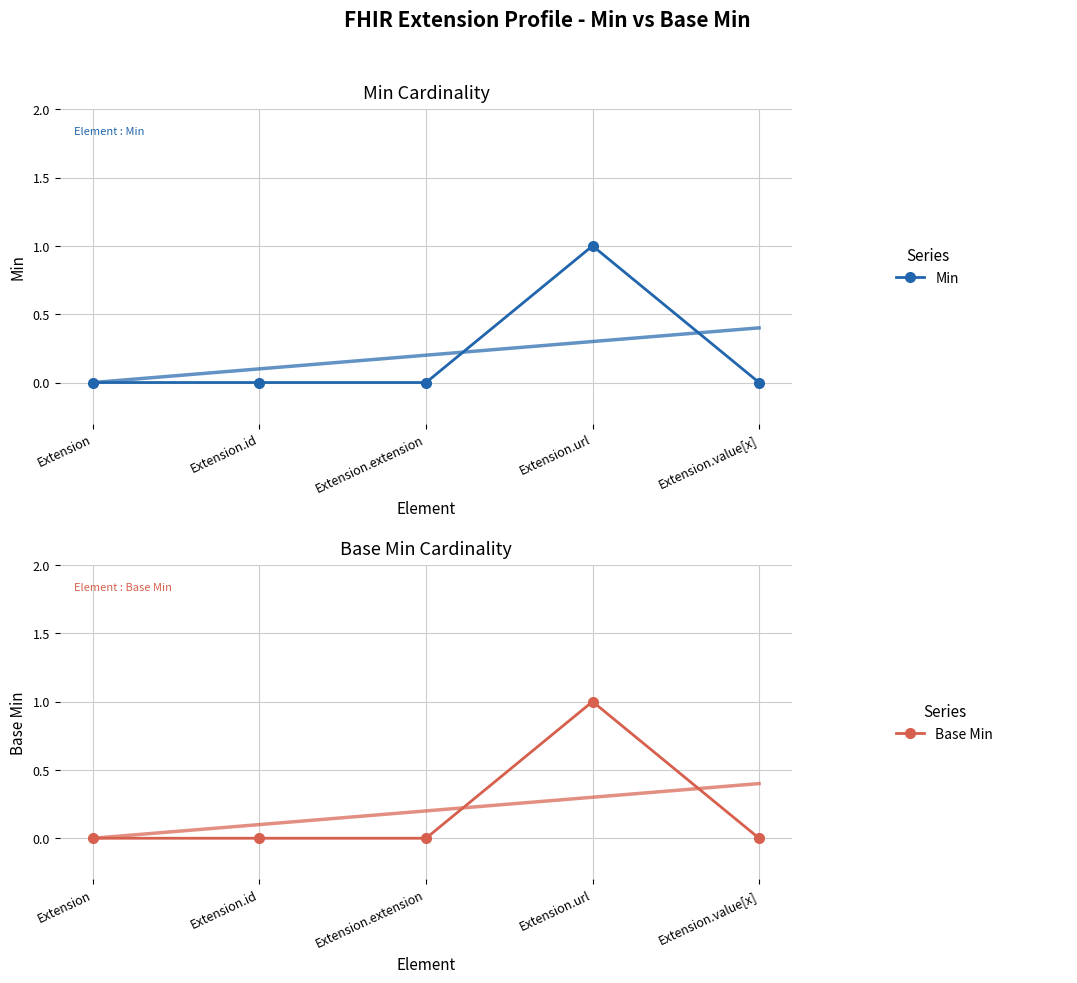

Reading left to right, transcribe all the data shown in this chart.

Min: Extension=0	Extension.id=0	Extension.extension=0	Extension.url=1	Extension.value[x]=0
Base Min: Extension=0	Extension.id=0	Extension.extension=0	Extension.url=1	Extension.value[x]=0